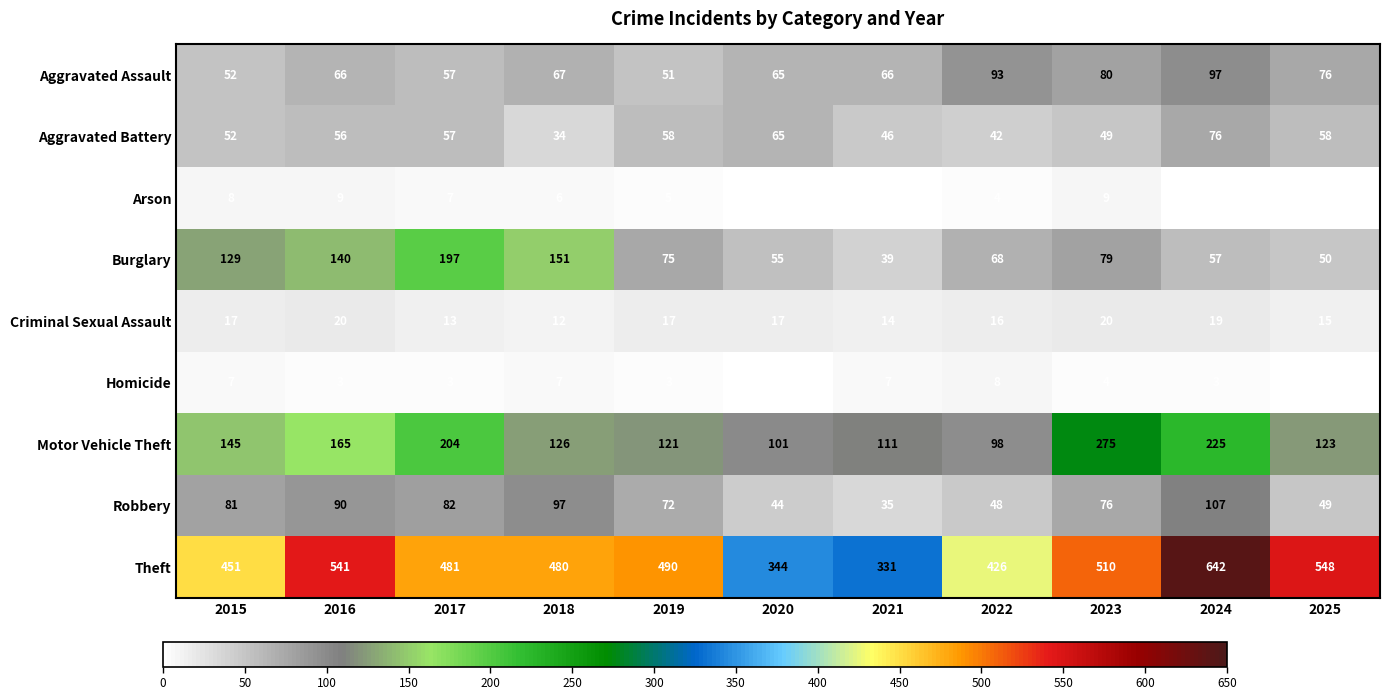

True or false: Aggravated Assault has a value of 163 at 2024.

False